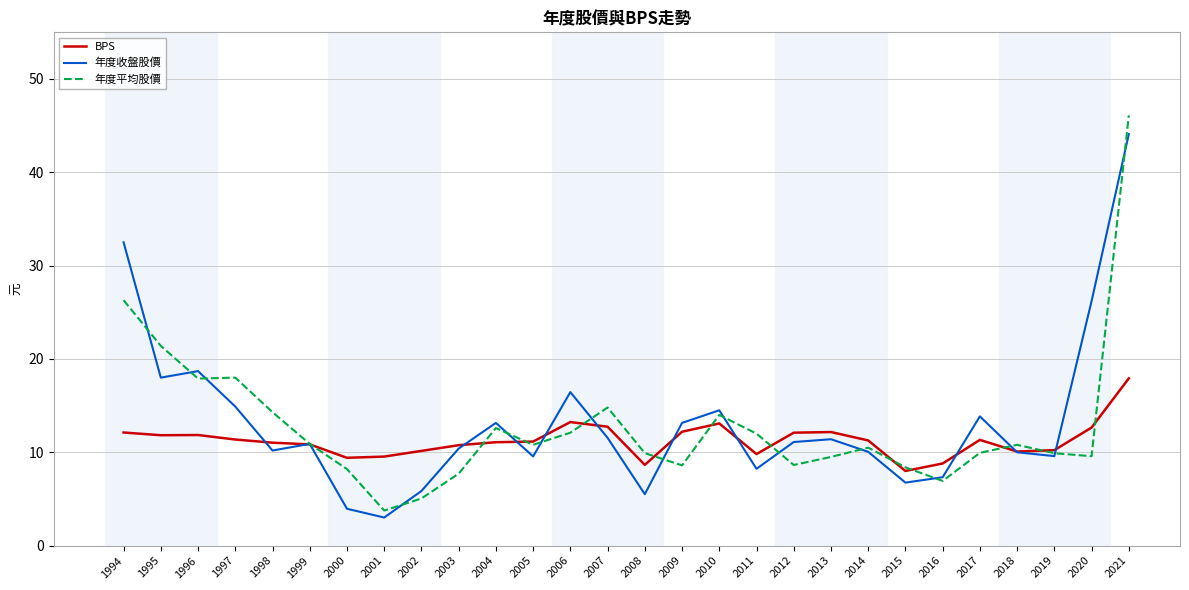

True or false: BPS and 年度平均股價 cross at least once.

True